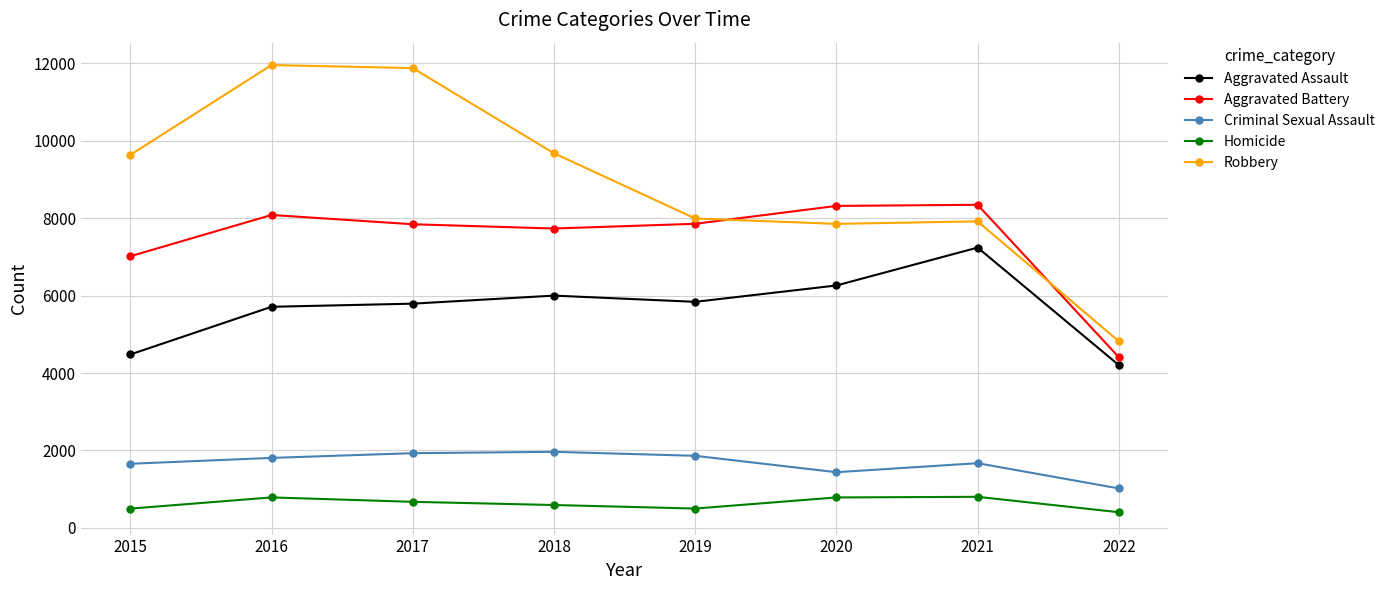

What is the value of the Aggravated Battery point at the 5th from the left?

7857